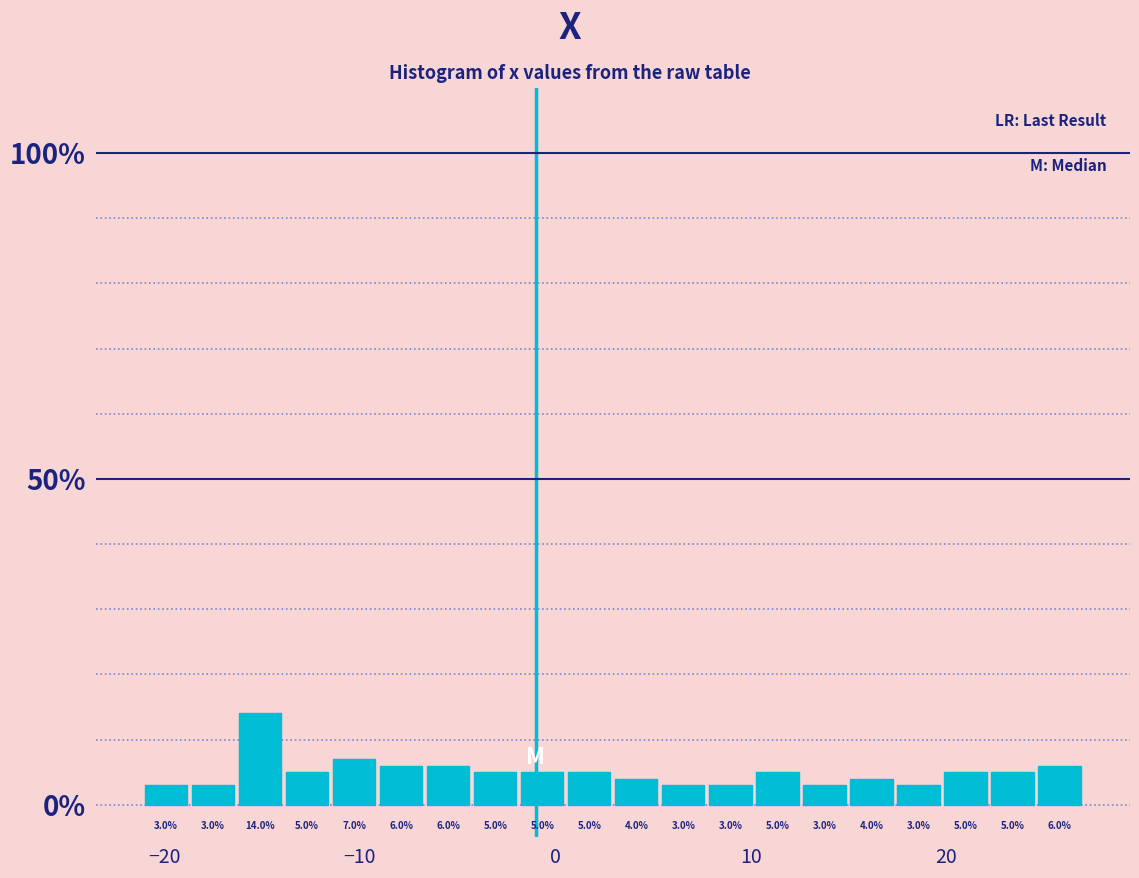

Read against the x-axis, roughly where is the centre of the tallest bar?

-15